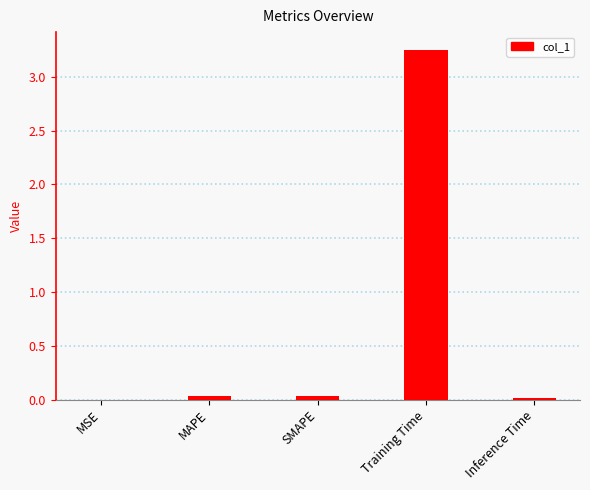

Is it true that the value at MSE is 0.0?

True